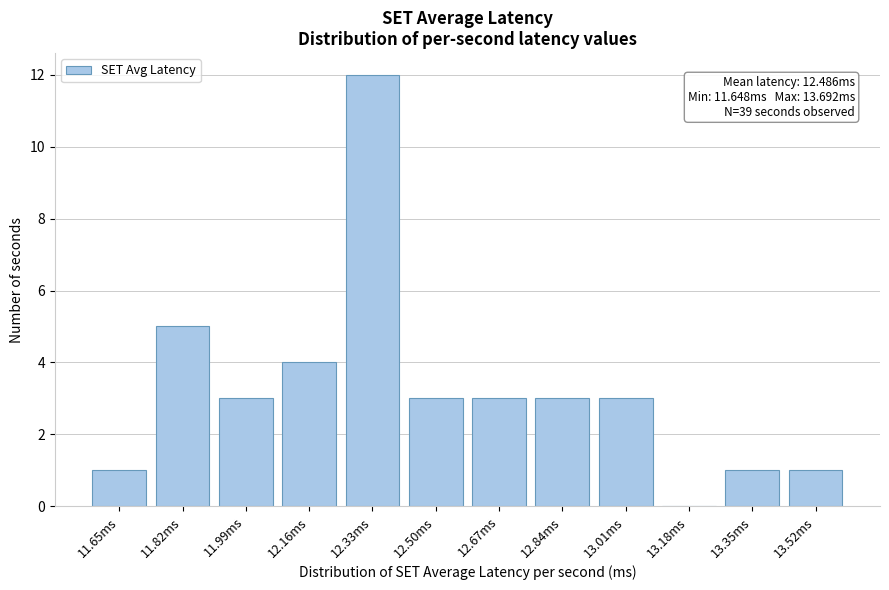

Reading right to left, list all the values displayed in this chart.

13.52ms=1	13.35ms=1	13.18ms=0	13.01ms=3	12.84ms=3	12.67ms=3	12.50ms=3	12.33ms=12	12.16ms=4	11.99ms=3	11.82ms=5	11.65ms=1